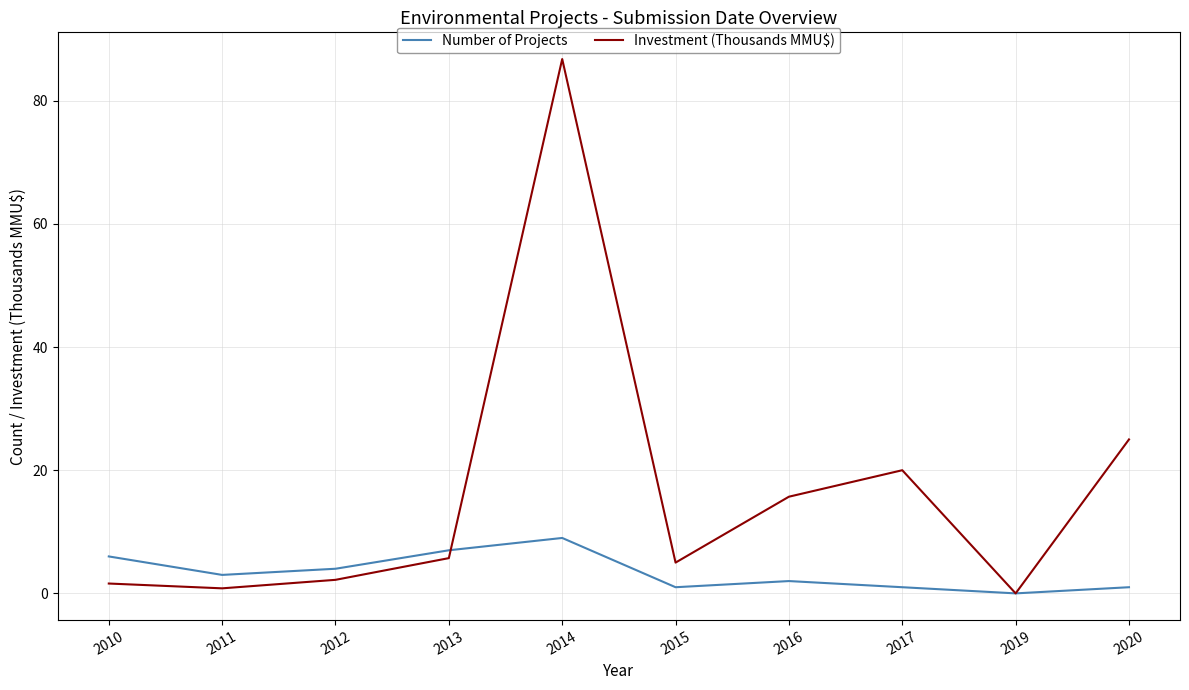

Between which two adjacent categories do Number of Projects and Investment (Thousands MMU$) first intersect?

2013 and 2014